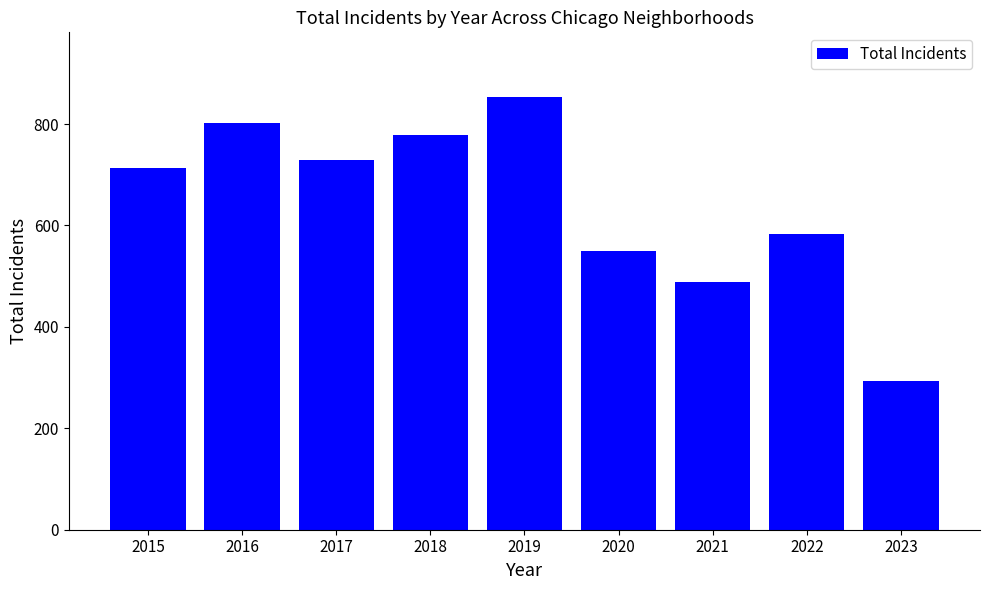

What is the change in value from 2016 to 2023?

-510